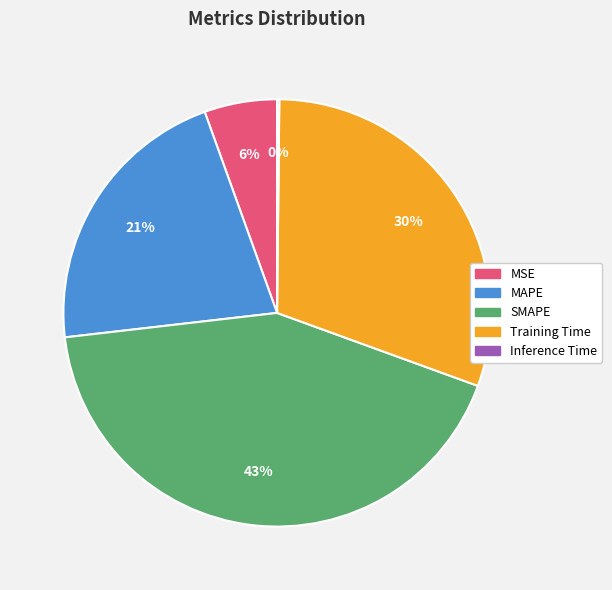

The Training Time slice represents 18% of the pie. True or false?

False